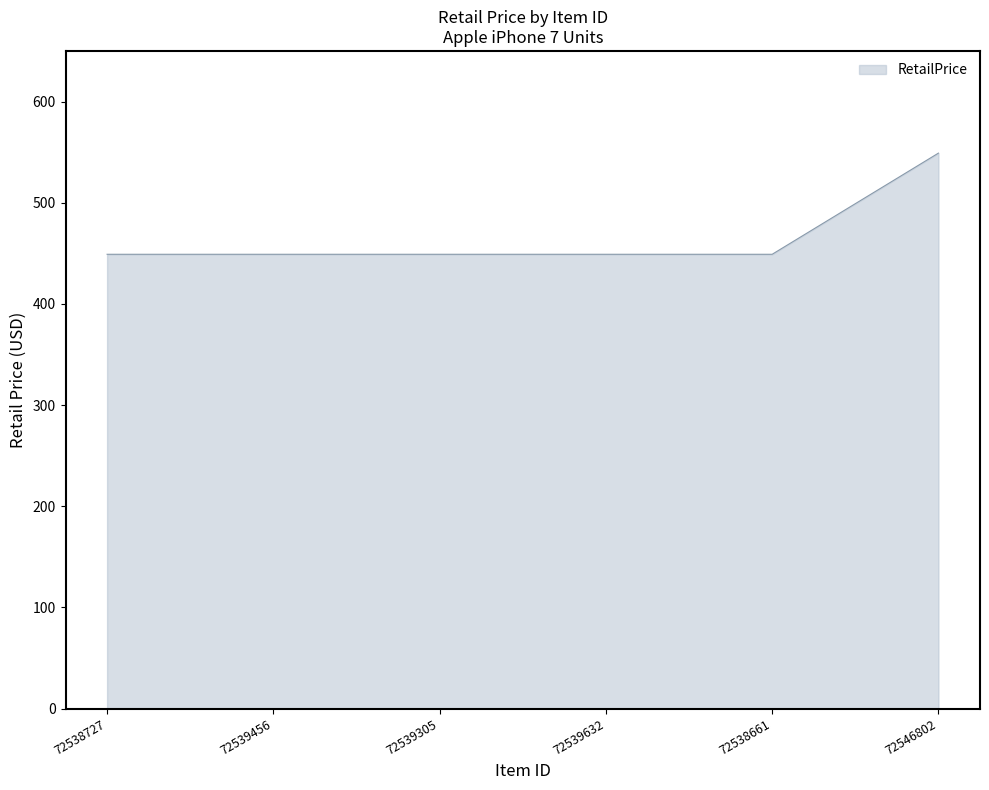

What is the minimum value shown in the chart?

449